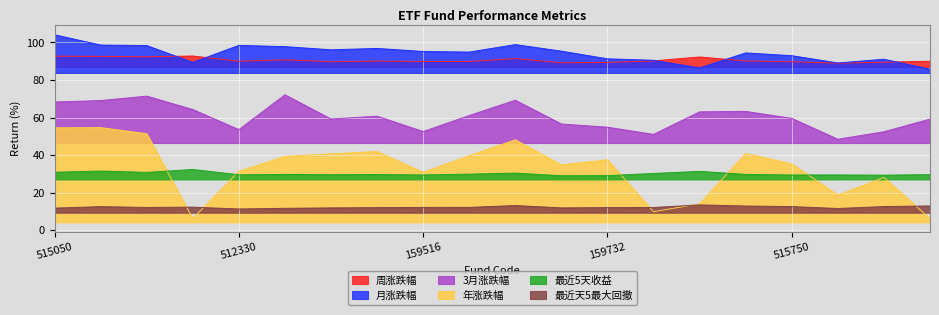

The value of 最近5天收益 at 159861 is 31.3. True or false?

True